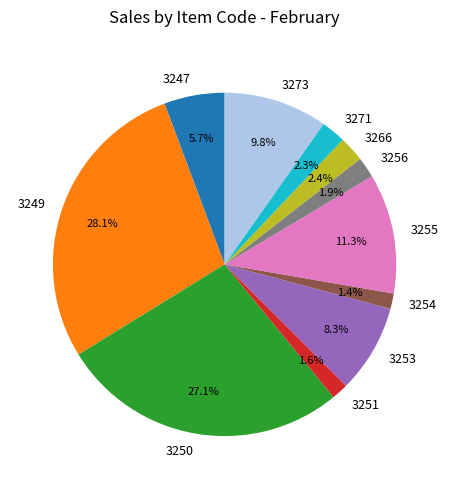

Which has a higher value, 3266 or 3250?

3250